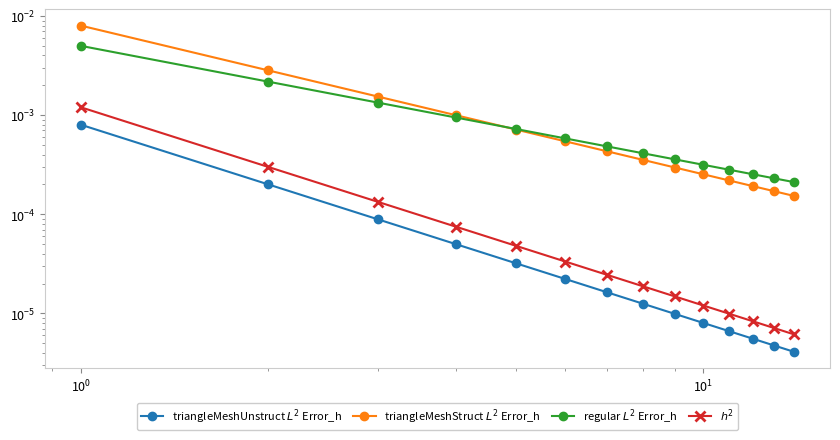

True or false: regular $L^2$ Error_h and triangleMeshUnstruct $L^2$ Error_h cross at least once.

False